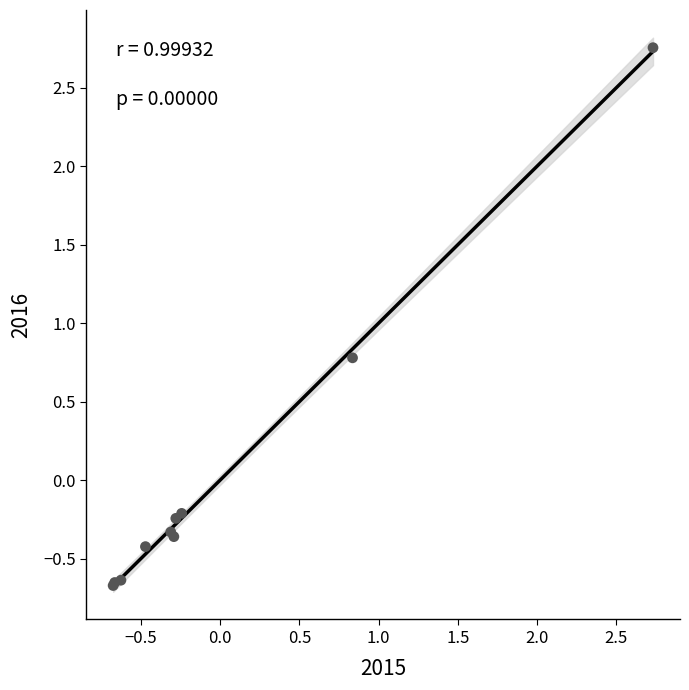

What Y value in the scatter plot is closest to 1?

0.8